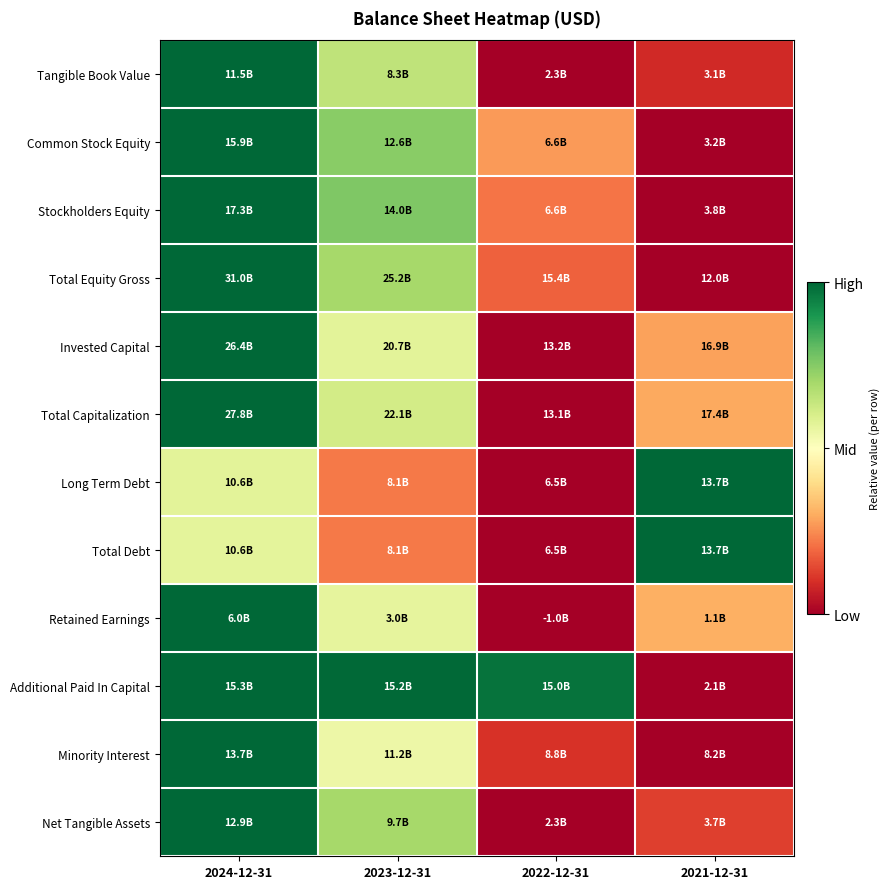

Reading left to right, what are all the values shown in this chart?

Tangible Book Value: 2024-12-31=1.0	2023-12-31=0.7	2022-12-31=0.0	2021-12-31=0.1
Common Stock Equity: 2024-12-31=1.0	2023-12-31=0.7	2022-12-31=0.3	2021-12-31=0.0
Stockholders Equity: 2024-12-31=1.0	2023-12-31=0.8	2022-12-31=0.2	2021-12-31=0.0
Total Equity Gross: 2024-12-31=1.0	2023-12-31=0.7	2022-12-31=0.2	2021-12-31=0.0
Invested Capital: 2024-12-31=1.0	2023-12-31=0.6	2022-12-31=0.0	2021-12-31=0.3
Total Capitalization: 2024-12-31=1.0	2023-12-31=0.6	2022-12-31=0.0	2021-12-31=0.3
Long Term Debt: 2024-12-31=0.6	2023-12-31=0.2	2022-12-31=0.0	2021-12-31=1.0
Total Debt: 2024-12-31=0.6	2023-12-31=0.2	2022-12-31=0.0	2021-12-31=1.0
Retained Earnings: 2024-12-31=1.0	2023-12-31=0.6	2022-12-31=0.0	2021-12-31=0.3
Additional Paid In Capital: 2024-12-31=1.0	2023-12-31=1.0	2022-12-31=1.0	2021-12-31=0.0
Minority Interest: 2024-12-31=1.0	2023-12-31=0.5	2022-12-31=0.1	2021-12-31=0.0
Net Tangible Assets: 2024-12-31=1.0	2023-12-31=0.7	2022-12-31=0.0	2021-12-31=0.1